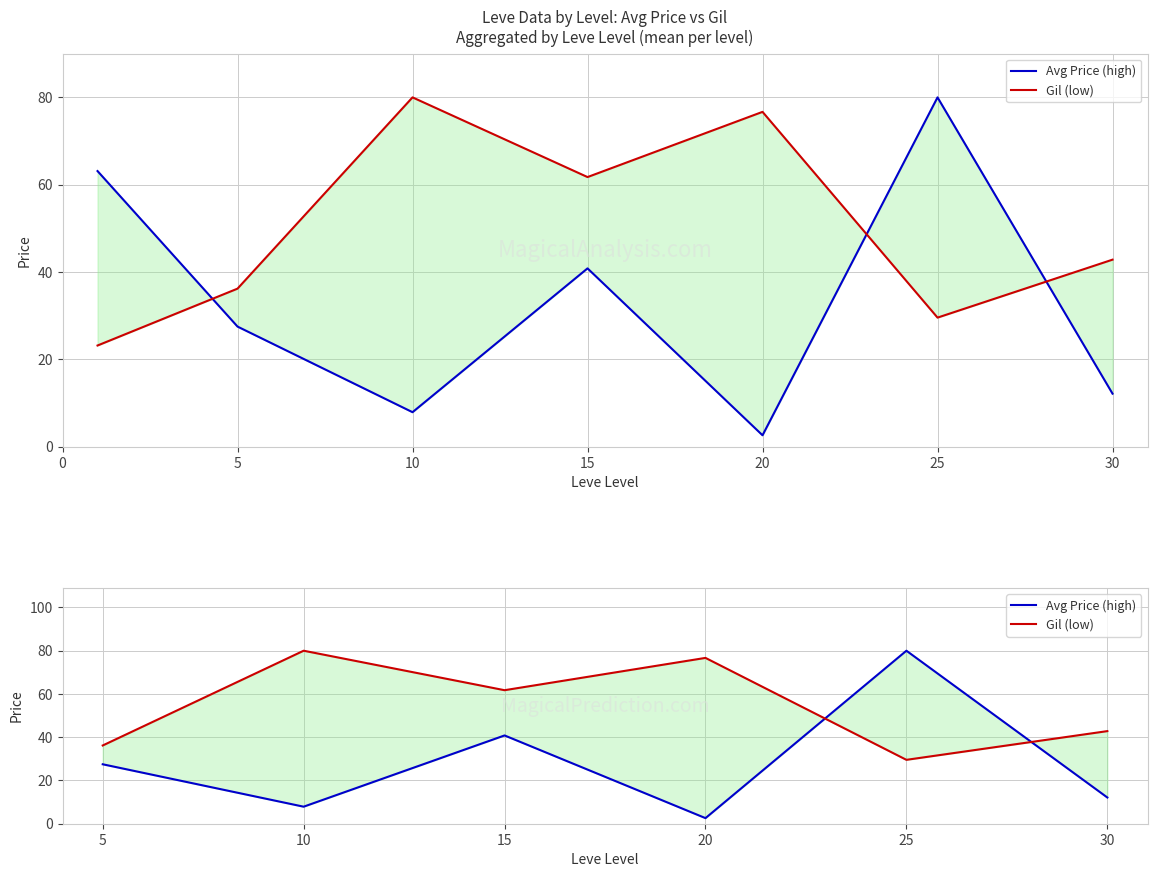

What is the difference between the maximum and minimum values in the Avg Price (high) series?

77.4